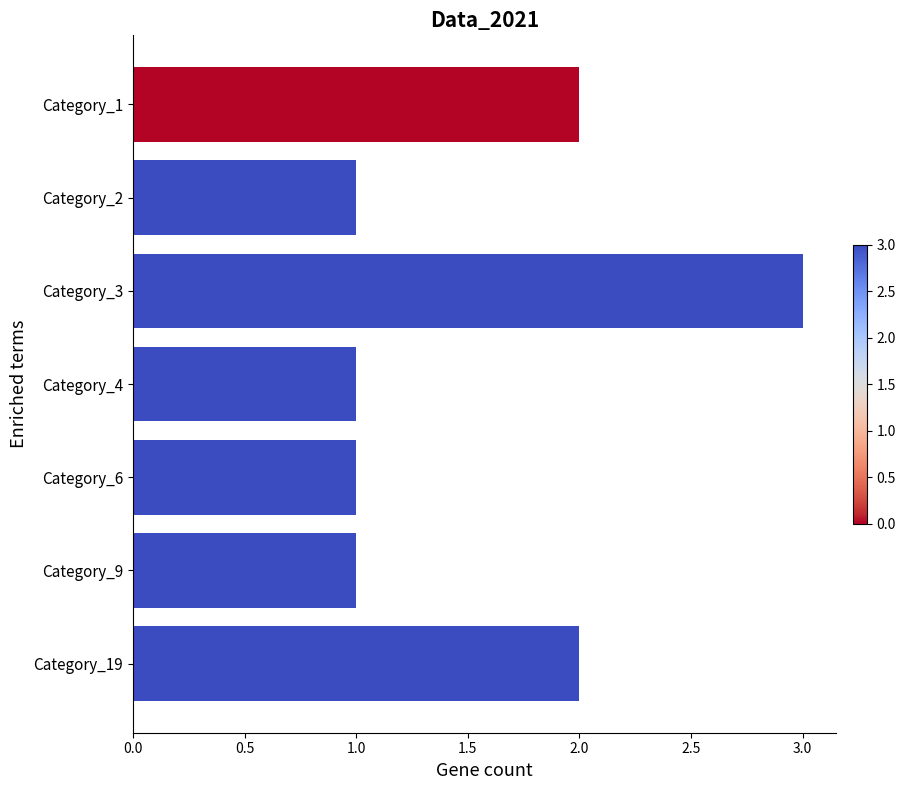

What is the maximum value shown in the chart?

3